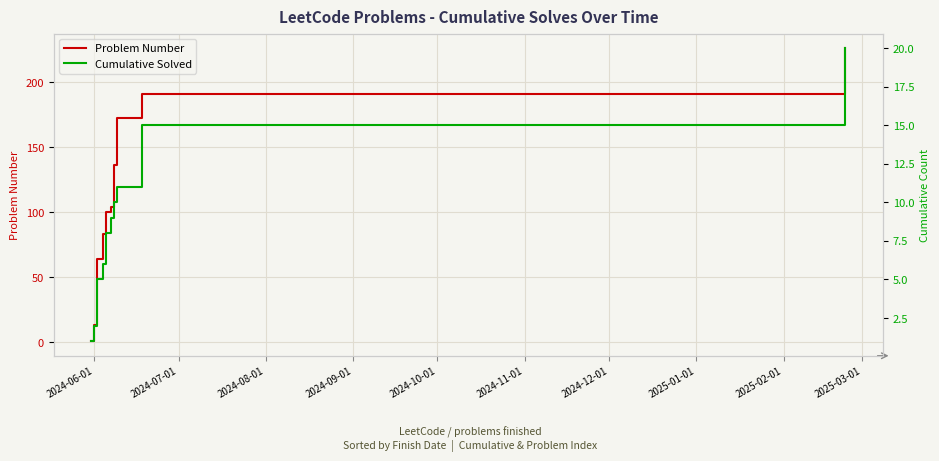

What is the average value of the Problem Number series?

109